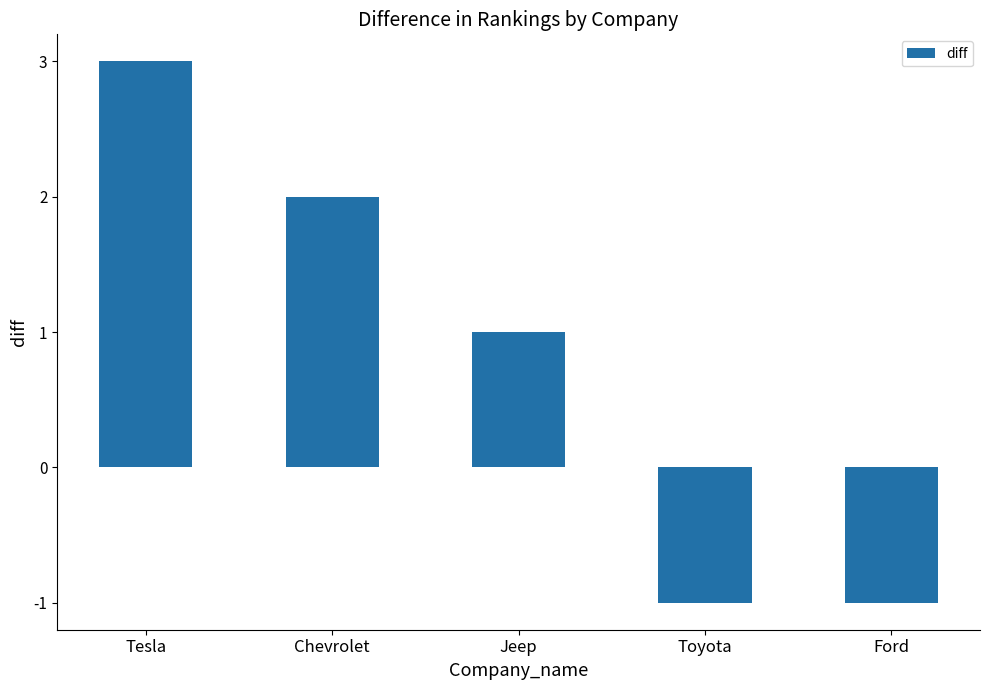

What is the label of the 2nd bar from the left?

Chevrolet